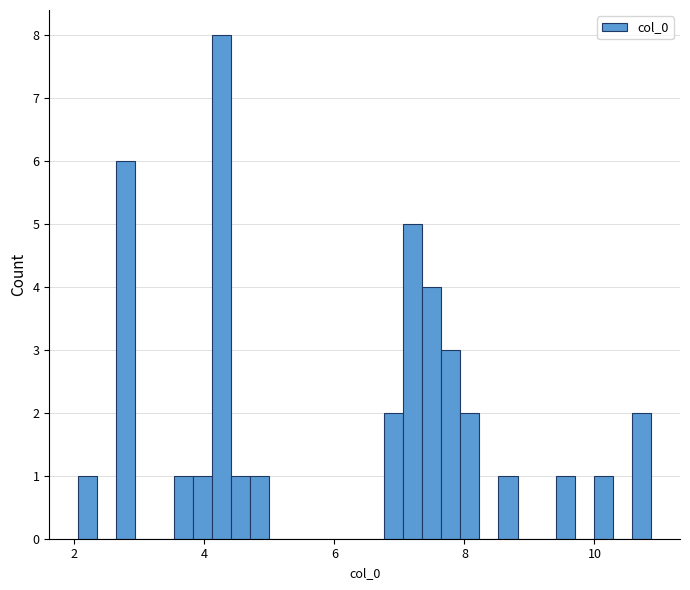

Around what value on the x-axis is the tallest bar? Give the approximate position of its centre, as read against the axis.

4.2